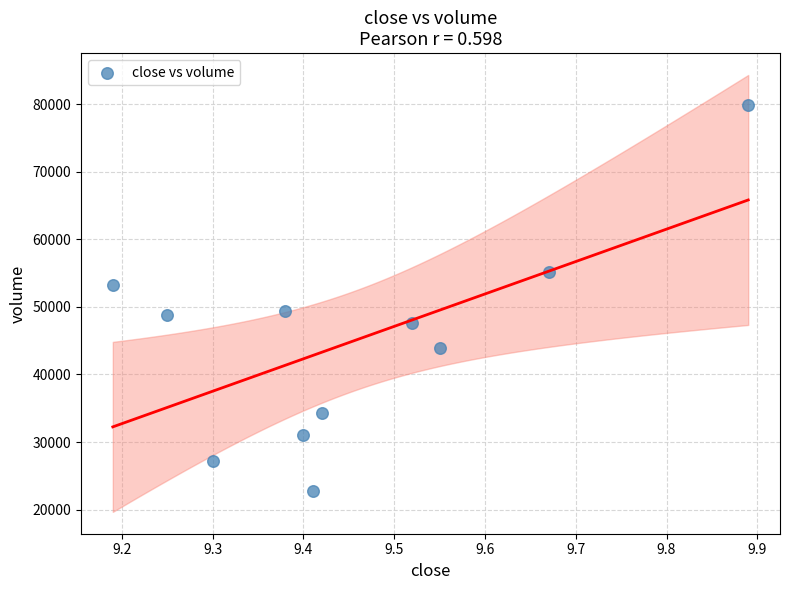

What is the range of X values (max minus min)?

0.7